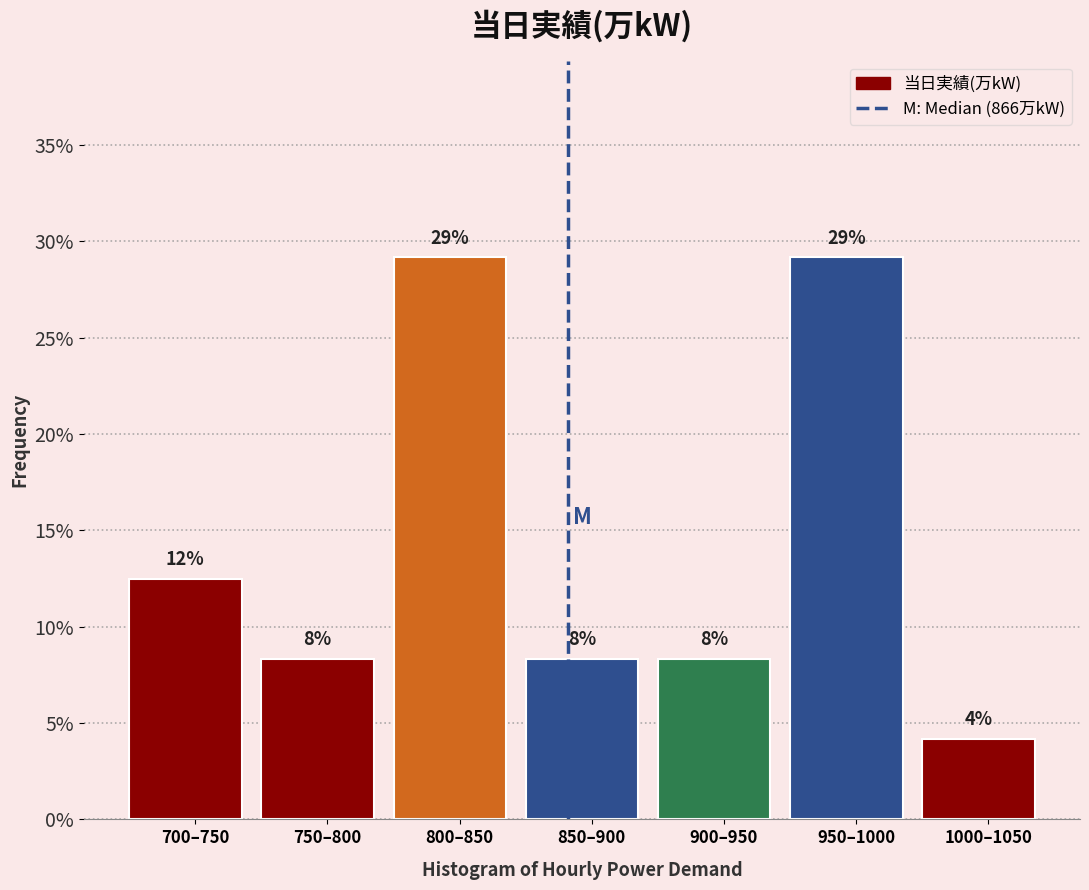

Does the chart contain any negative values?

No